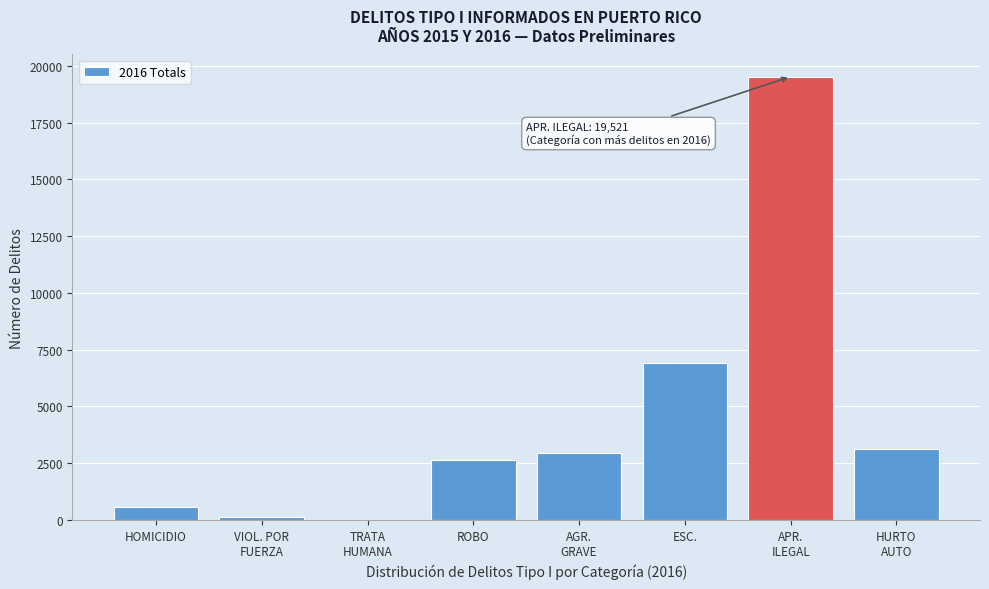

Read the value at ESC..

6900